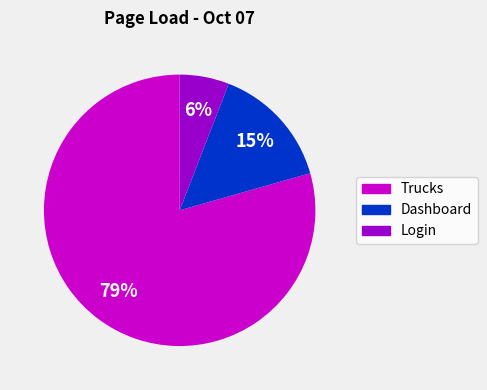

How many segments does this pie chart have?

3